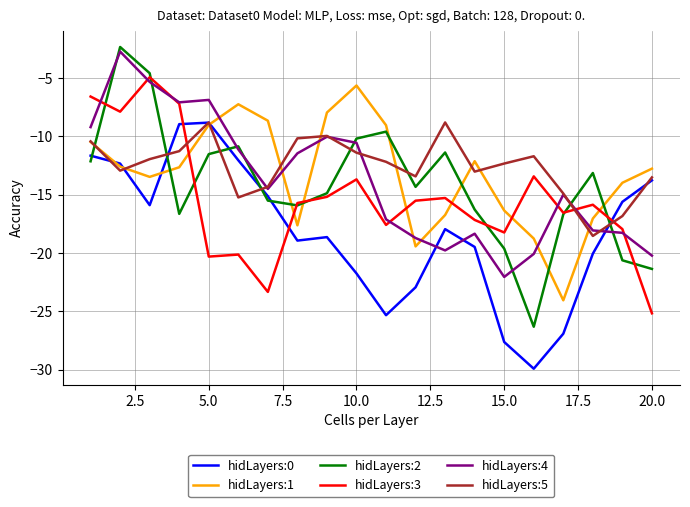

What is the minimum value shown in the chart?

-29.9